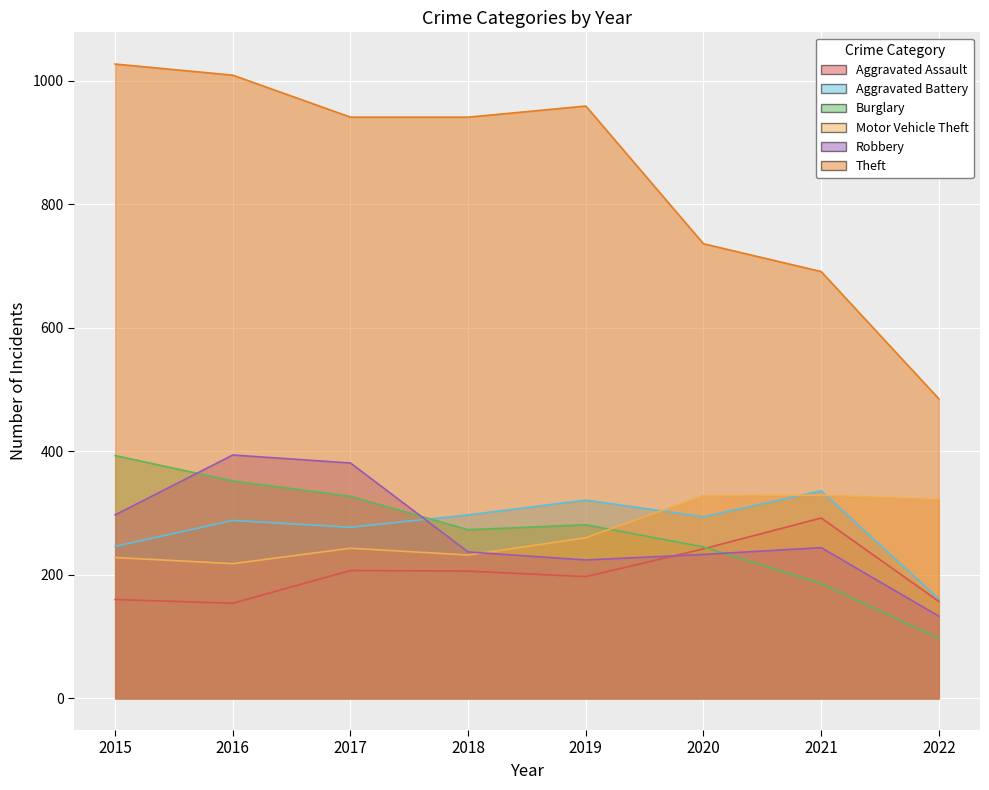

How many data points in Motor Vehicle Theft are less than 260?

4